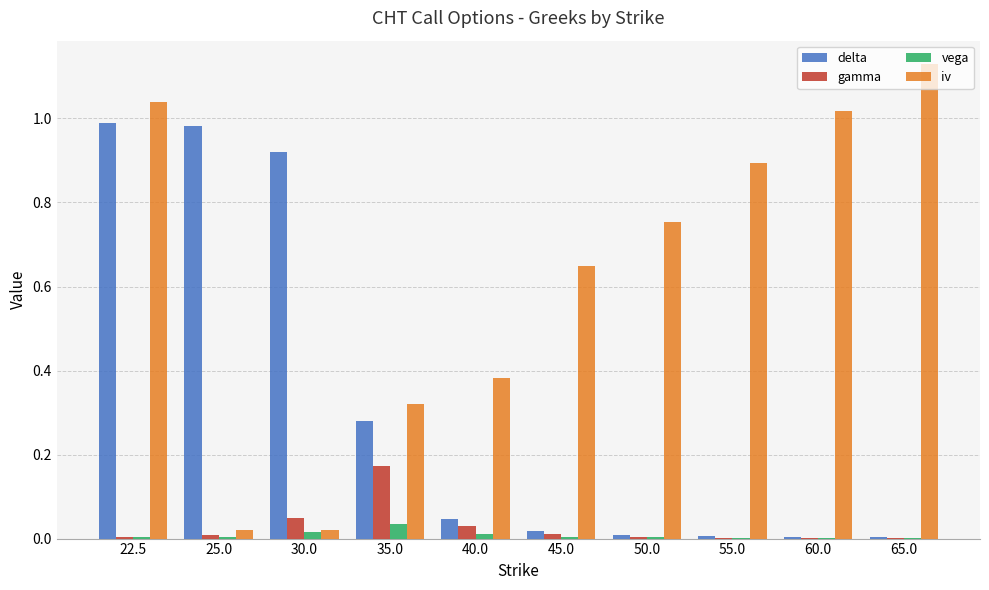

Is the value of iv at 60.0 greater than the value of delta at 40.0?

Yes